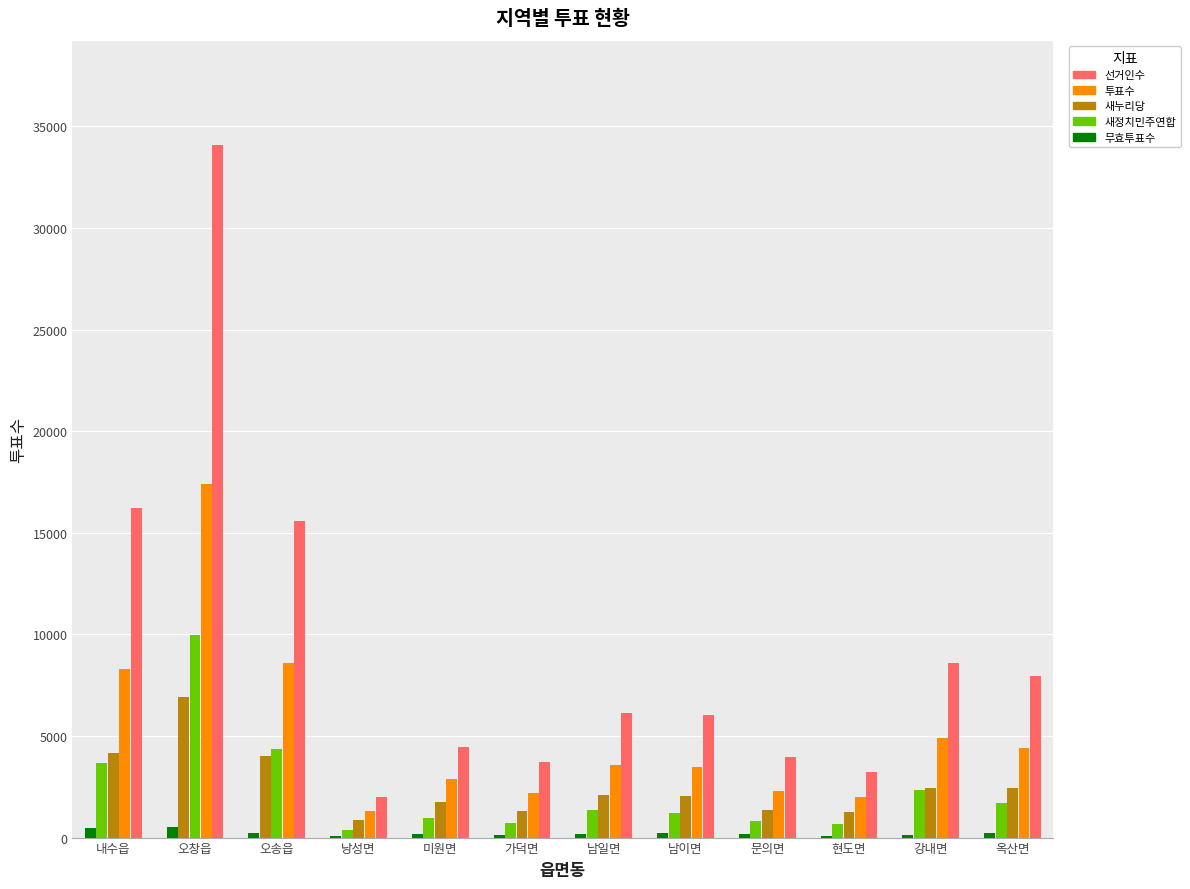

Reading left to right, list all the values displayed in this chart.

선거인수: 16239	34102	15559	1988	4470	3733	6136	6055	3976	3244	8583	7959
투표수: 8292	17410	8582	1291	2867	2189	3589	3478	2307	2018	4881	4399
새누리당: 4147	6915	4020	860	1731	1311	2078	2054	1334	1269	2439	2459
새정치민주연합: 3685	9955	4345	367	966	742	1342	1205	816	662	2321	1711
무효투표수: 460	540	217	64	170	136	169	219	157	87	121	229